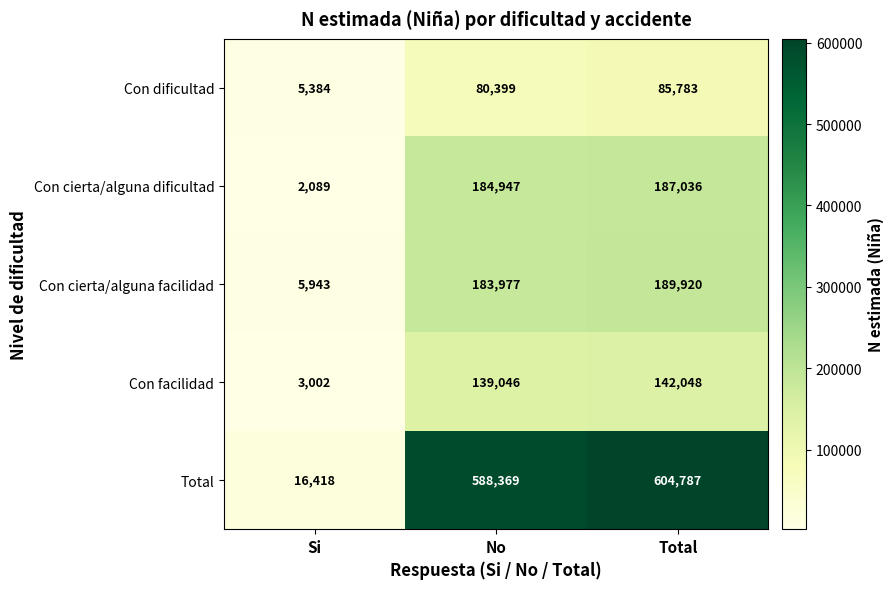

Read the Total value at Total, to the nearest 50.

604800